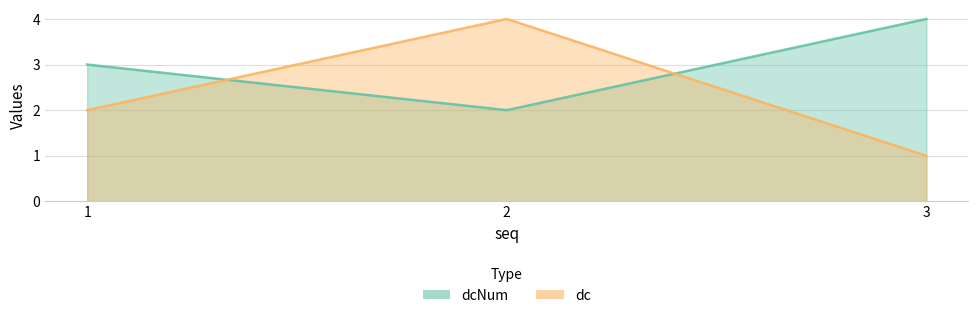

Which series has the largest total across all categories?

dcNum